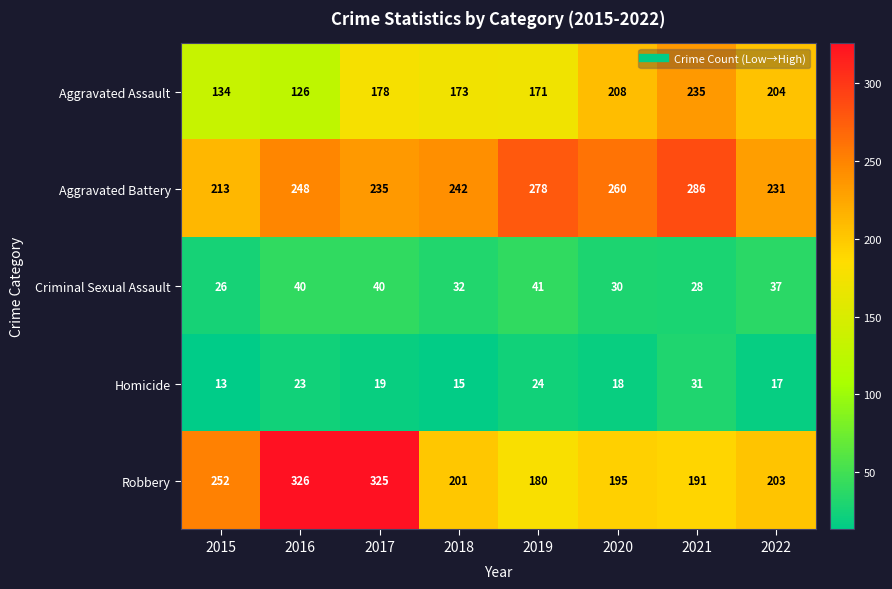

Between 2016 and 2020, which series saw the biggest shift?

Robbery